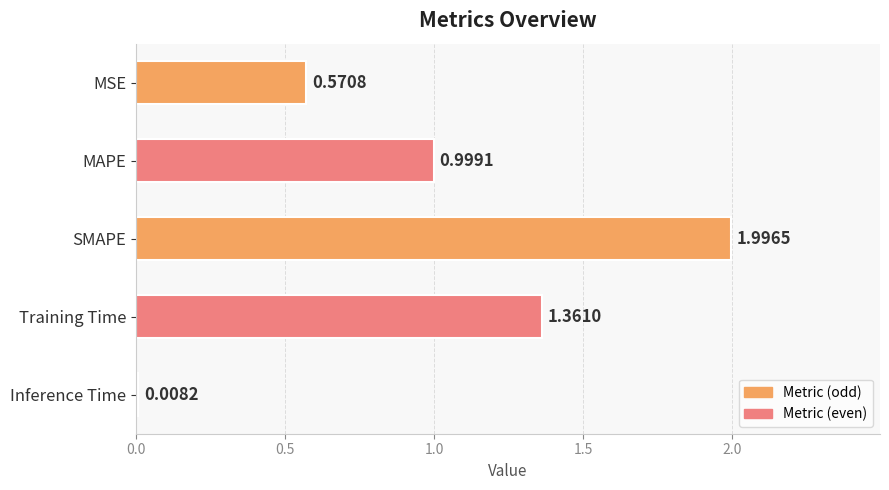

Rank the categories by value from highest to lowest.

SMAPE, Training Time, MAPE, MSE, Inference Time